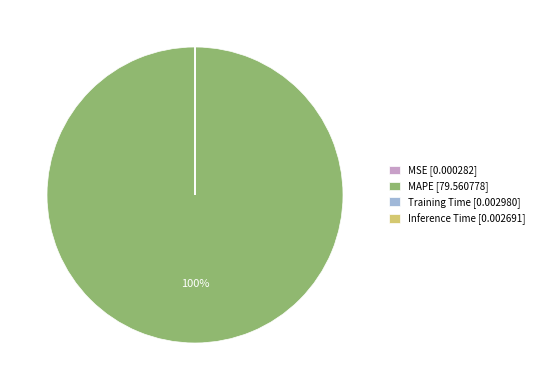

Which slice represents more than half of the pie?

MAPE